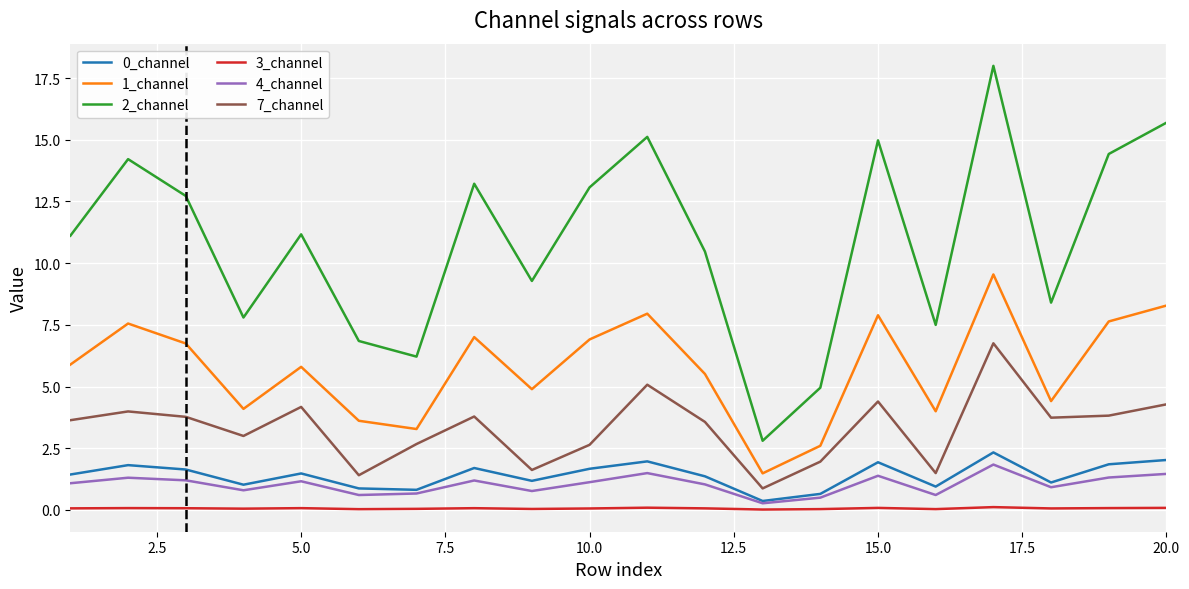

At which label does 3_channel reach its peak?

17